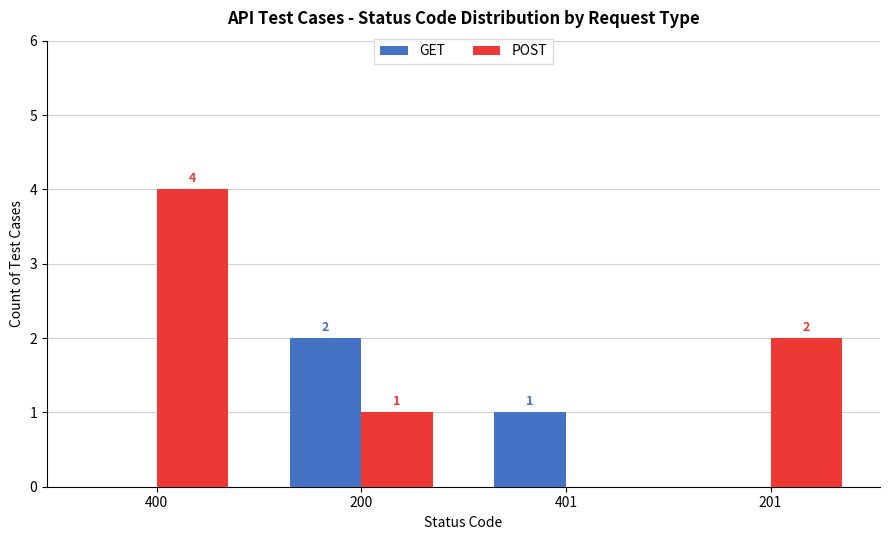

What is the sum of all GET values?

3